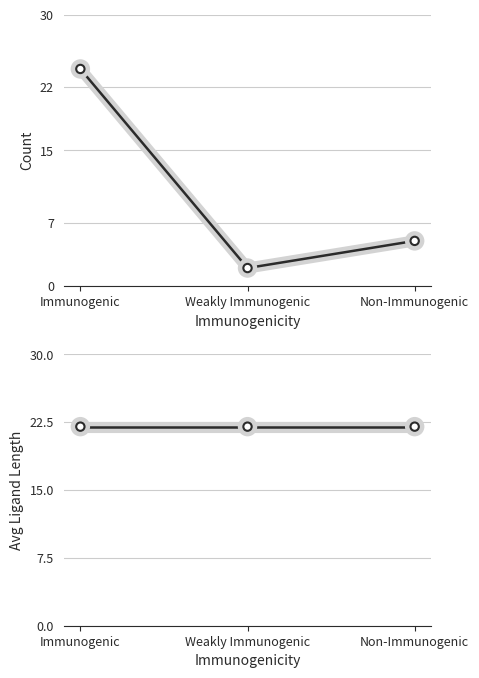

Is the value of Avg Ligand Length at Non-Immunogenic greater than the value of Immunogenic count at Immunogenic?

No